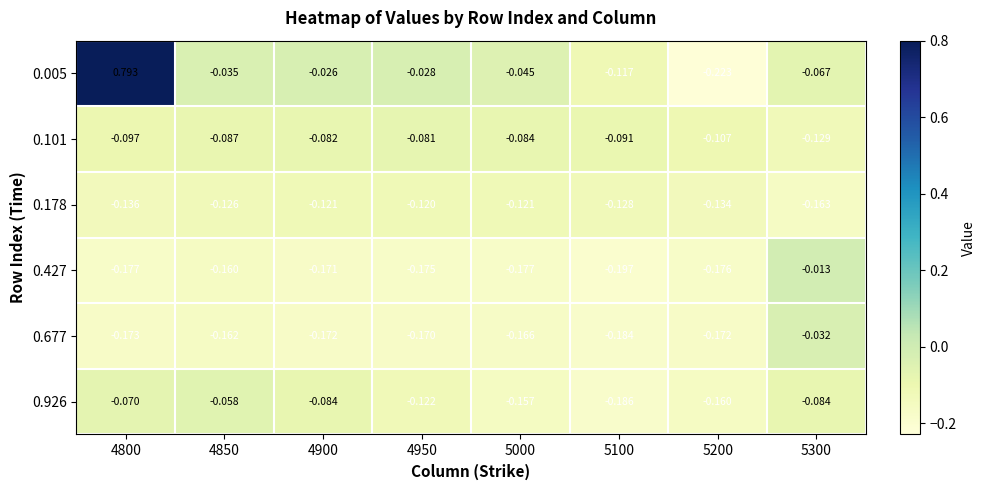

Is the value of 0.926 at 4950 greater than the value of 0.101 at 4950?

No